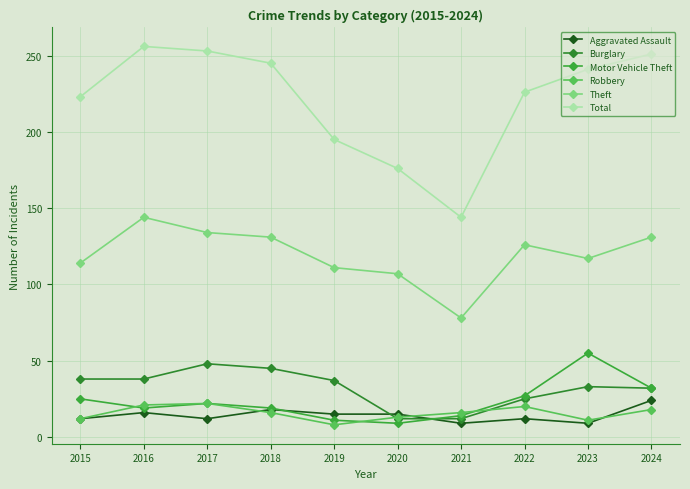

How many data points does each series have?

10